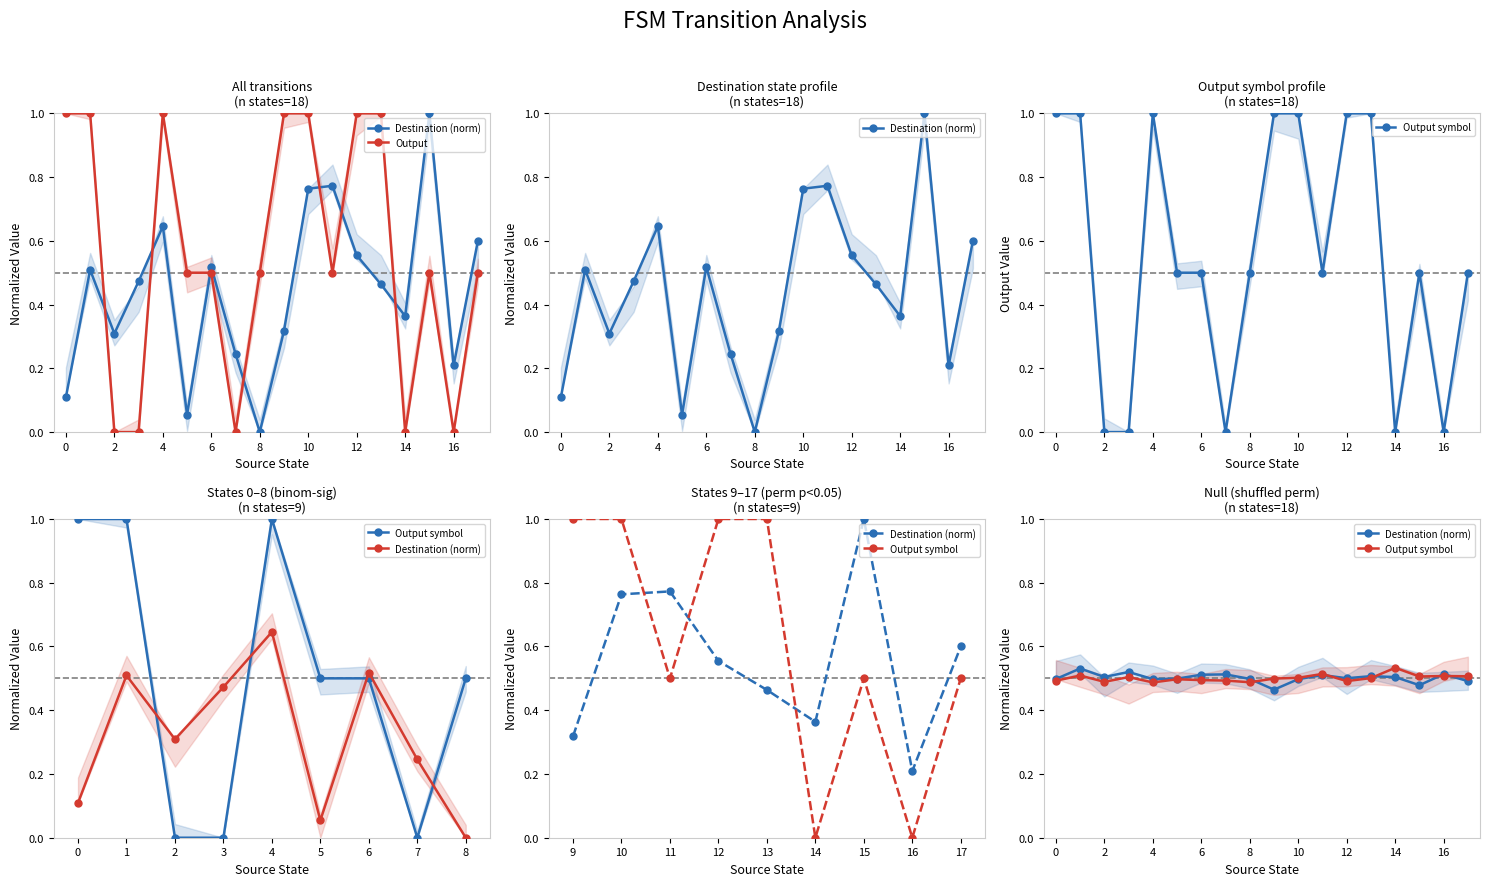

How many data points in Output are above 0?

13